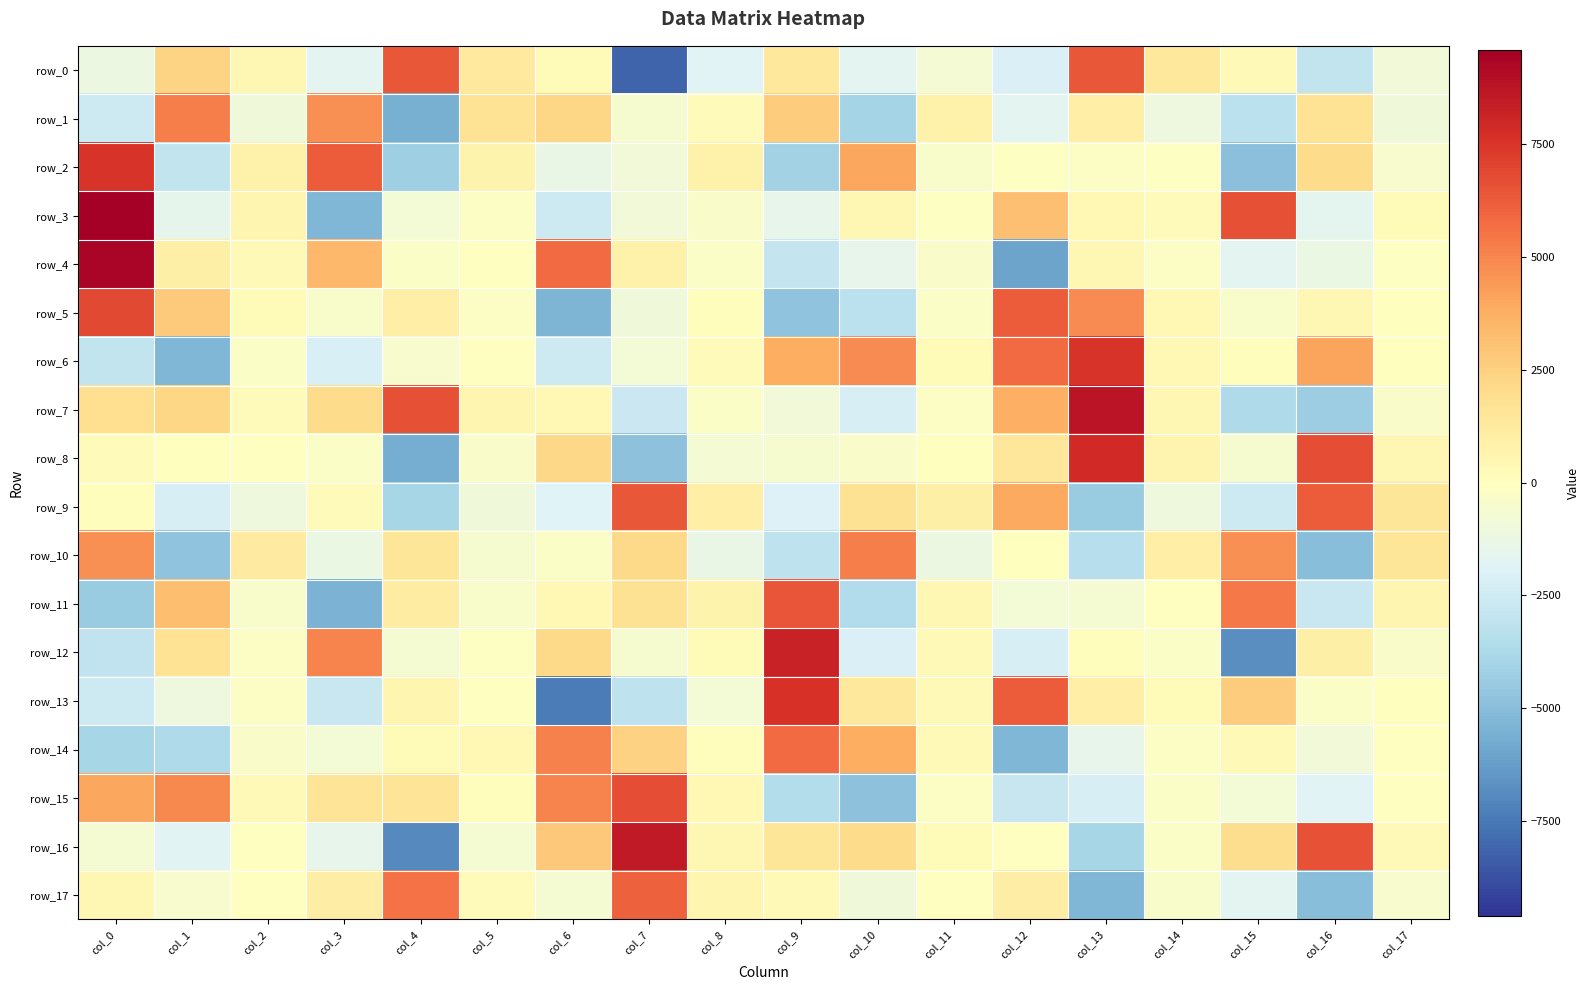

Which category has the highest value across all series?

col_0